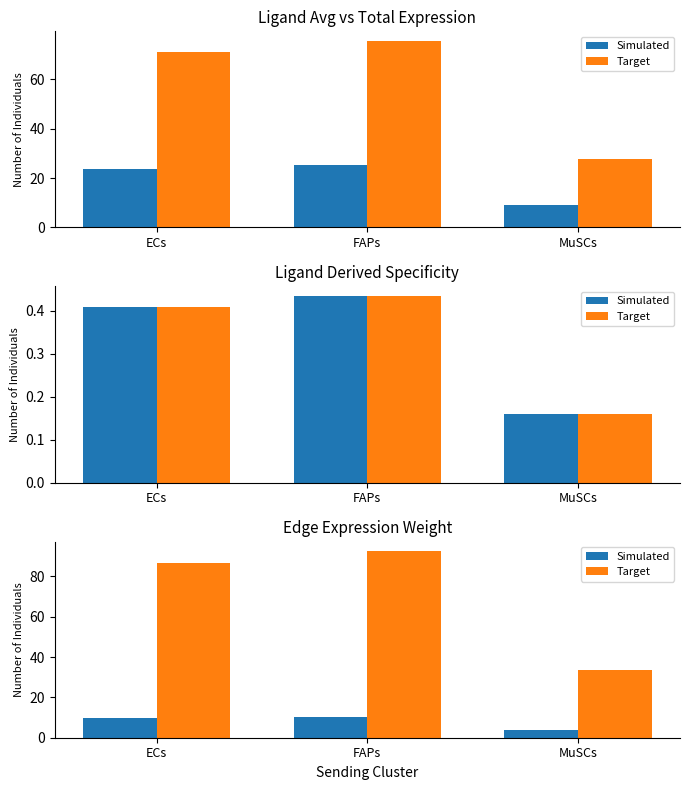

Which label corresponds to the largest value in the chart?

FAPs